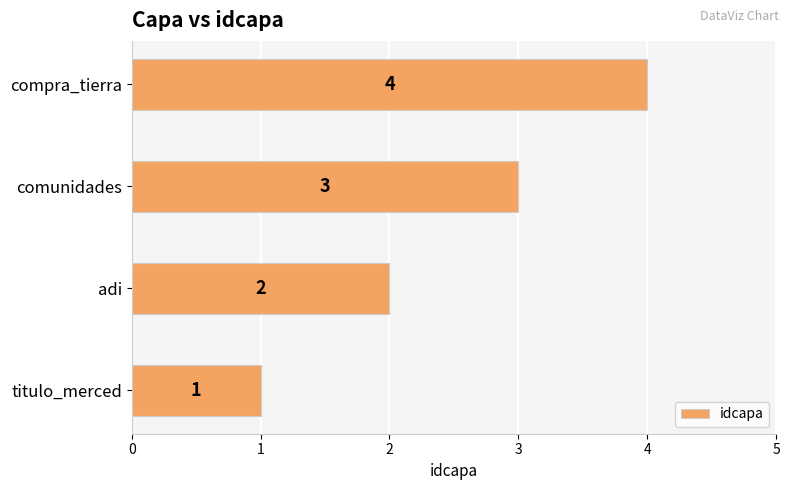

How many values are below 3?

2